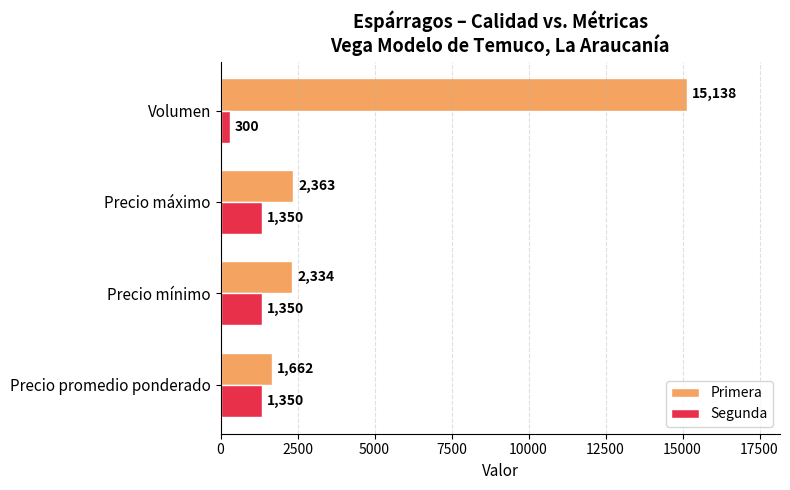

What are all the series names shown in the legend?

Primera, Segunda